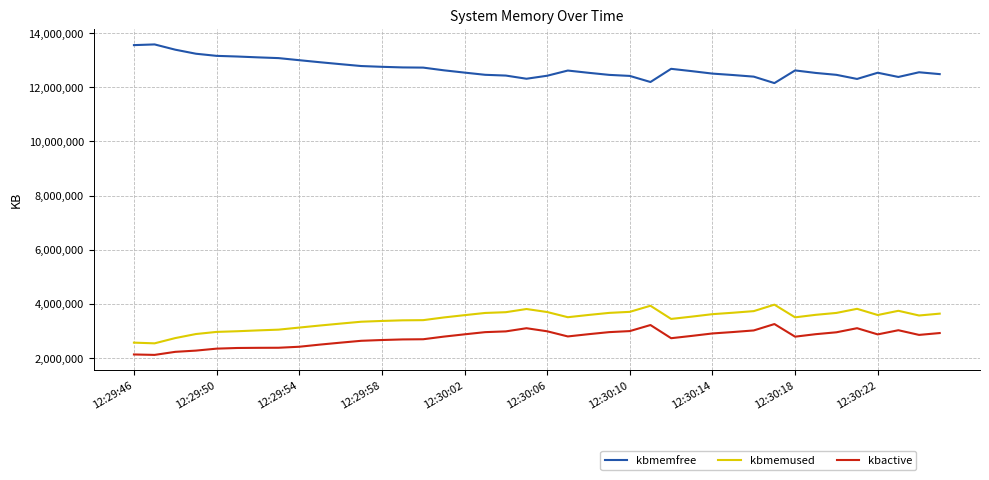

At how many categories does at least one series exceed 2808863?

40